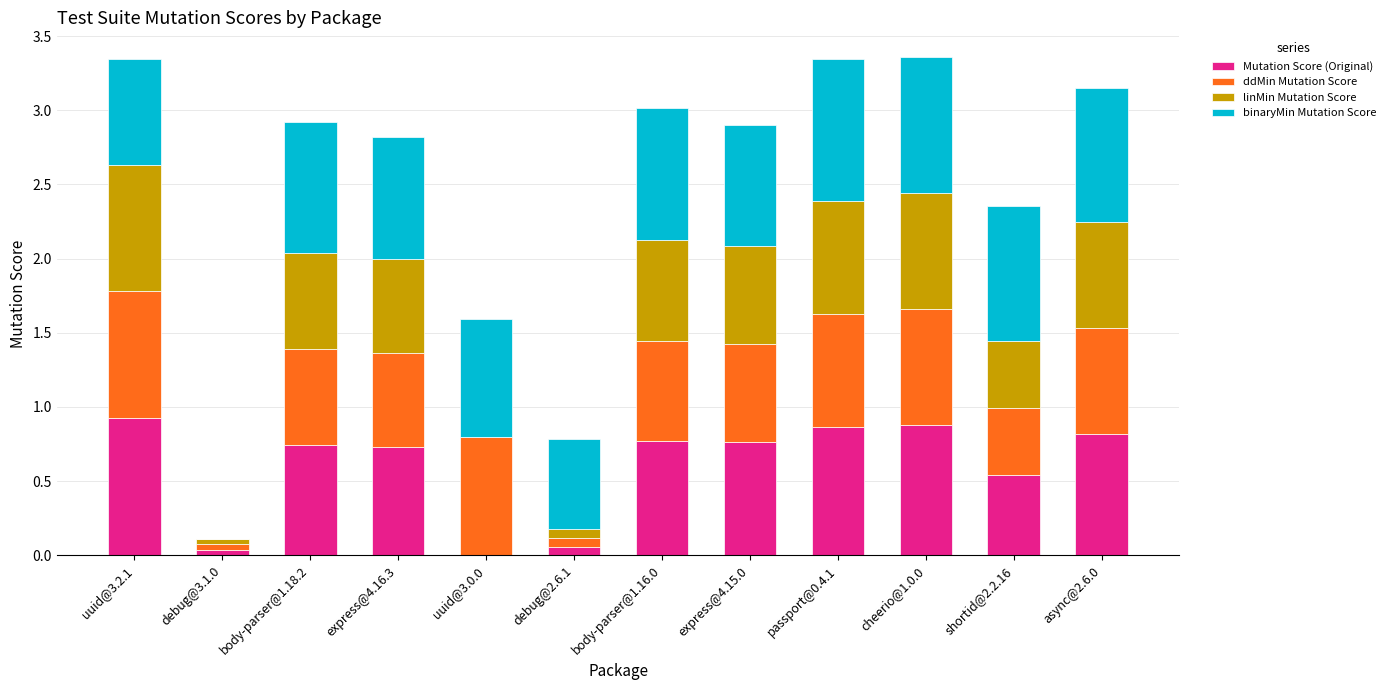

Is it true that Mutation Score (Original) equals 0.5 at body-parser@1.18.2?

False